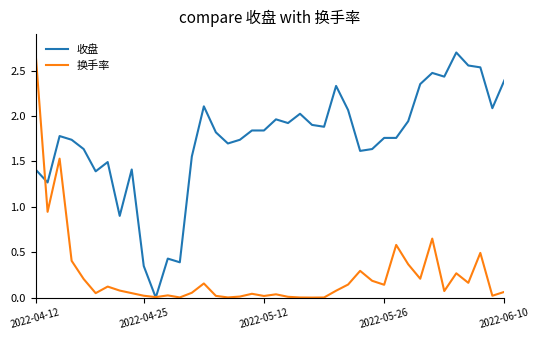

Does the chart display data point markers on the line(s)?

No